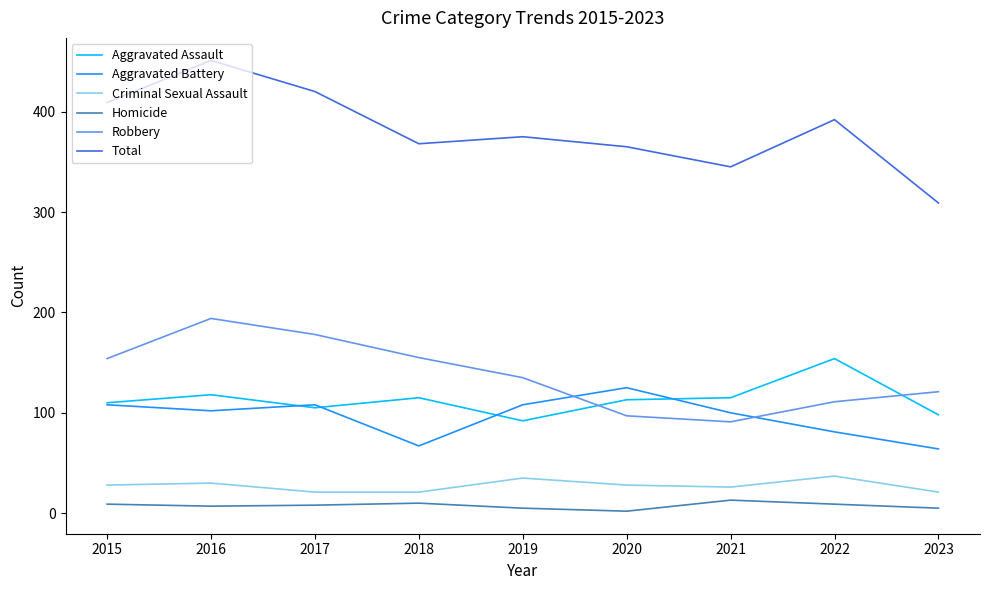

What is the minimum value shown in the chart?

2